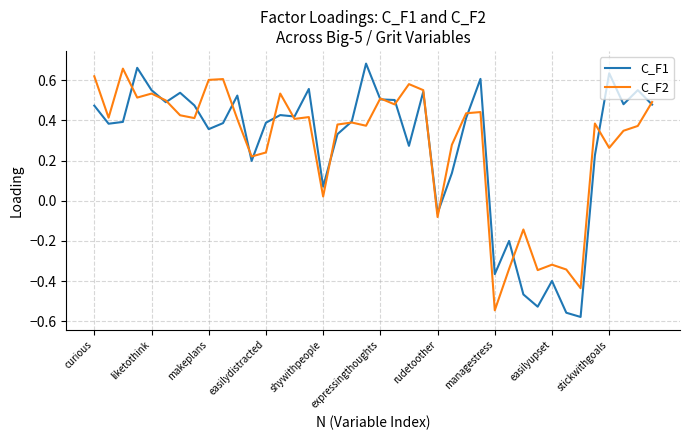

Reading left to right, extract all data points from this chart.

C_F1: 0.5	0.4	0.4	0.7	0.6	0.5	0.5	0.5	0.4	0.4	0.5	0.2	0.4	0.4	0.4	0.6	0.1	0.3	0.4	0.7	0.5	0.5	0.3	0.5	-0.1	0.1	0.4	0.6	-0.4	-0.2	-0.5	-0.5	-0.4	-0.6	-0.6	0.2	0.6	0.5	0.6	0.5
C_F2: 0.6	0.4	0.7	0.5	0.5	0.5	0.4	0.4	0.6	0.6	0.4	0.2	0.2	0.5	0.4	0.4	0.0	0.4	0.4	0.4	0.5	0.5	0.6	0.6	-0.1	0.3	0.4	0.4	-0.5	-0.3	-0.1	-0.3	-0.3	-0.3	-0.4	0.4	0.3	0.3	0.4	0.5